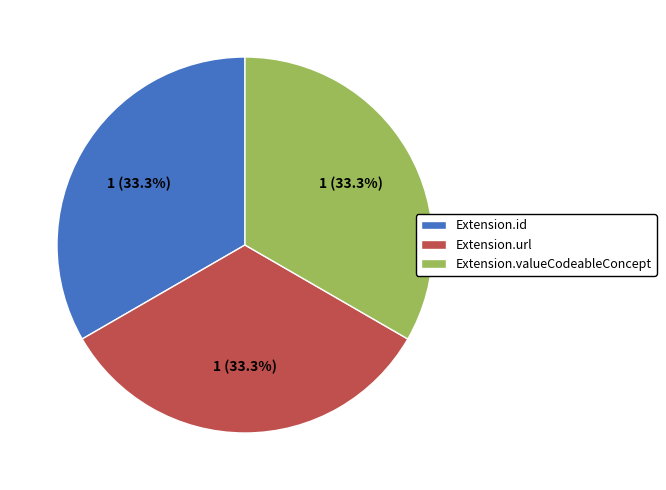

Is there any slice that represents more than half of the pie?

No